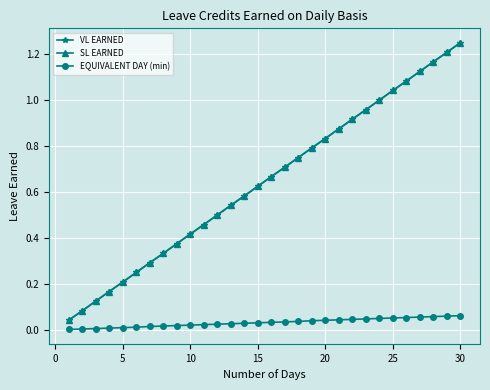

What is the greatest value displayed?

1.2